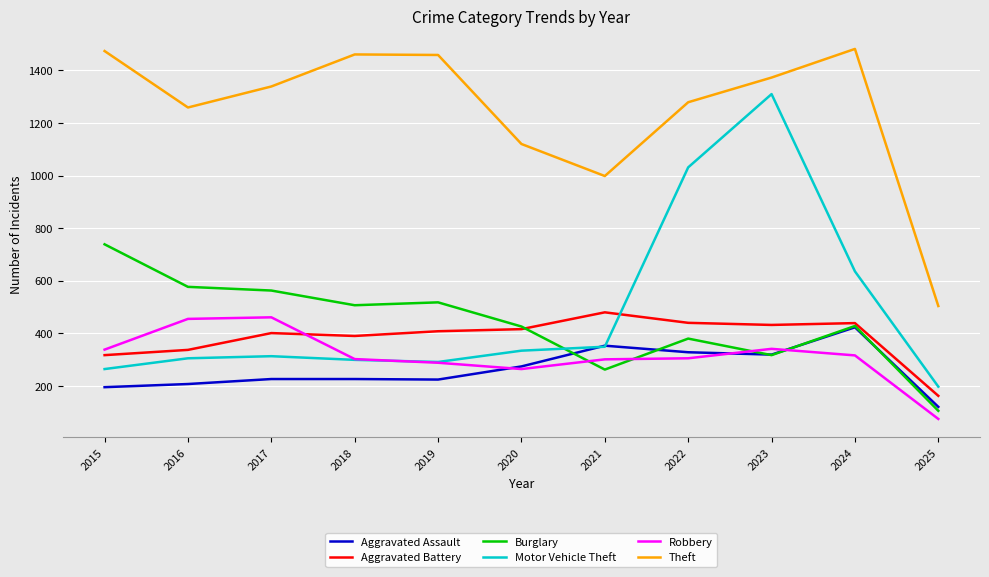

Which category has the lowest value in the Robbery series?

2025